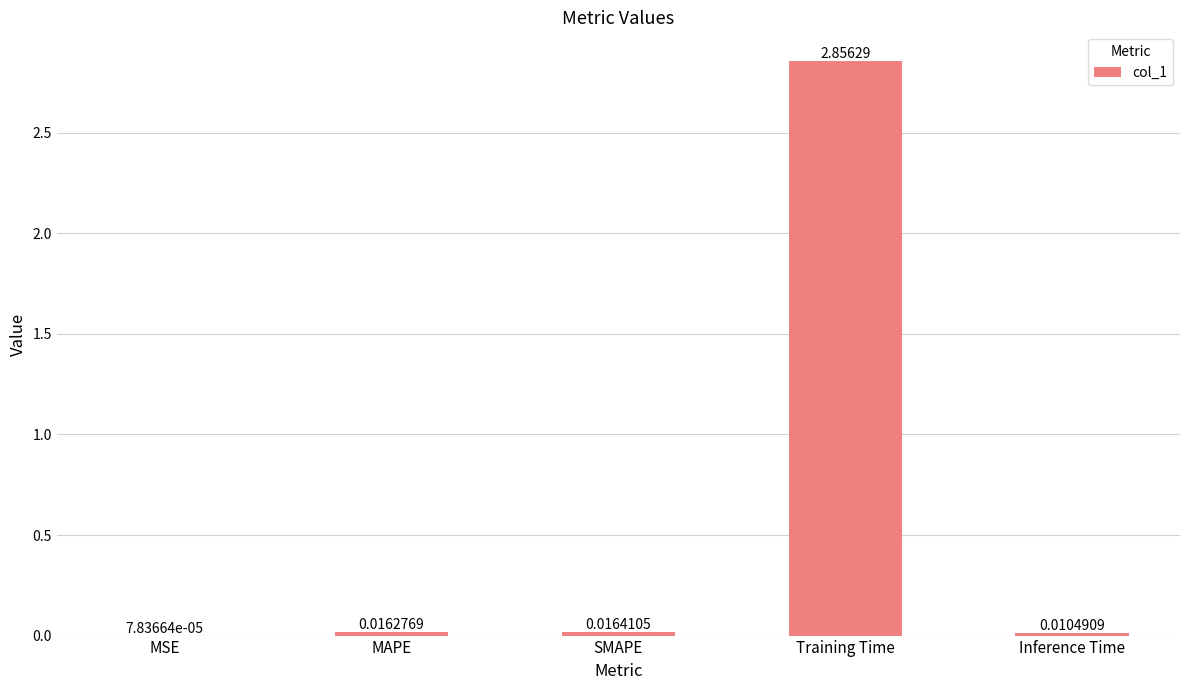

Where is the data nearest to the value 1?

SMAPE